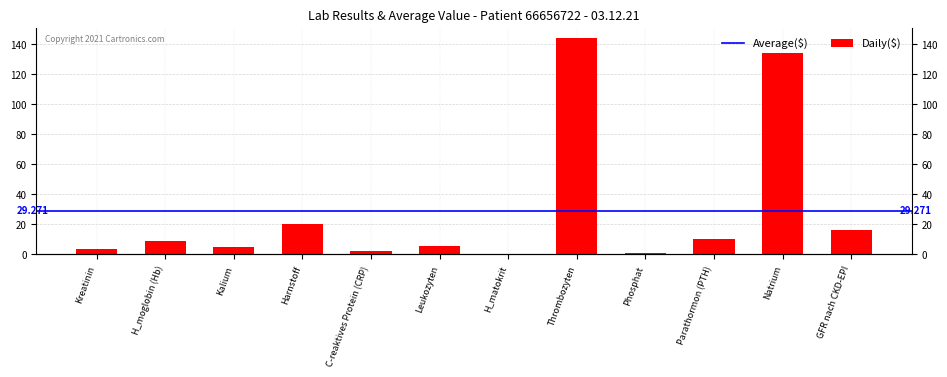

How many data points are less than 9?

6